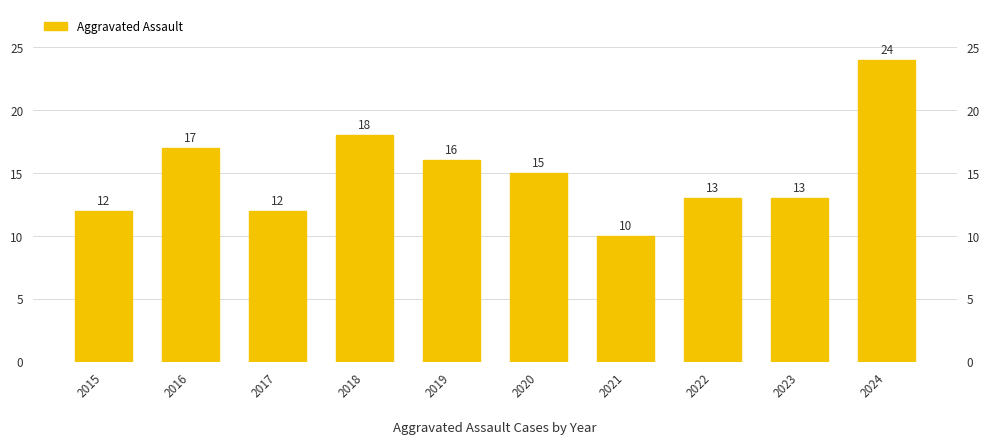

What is the difference between the second highest and minimum values?

8